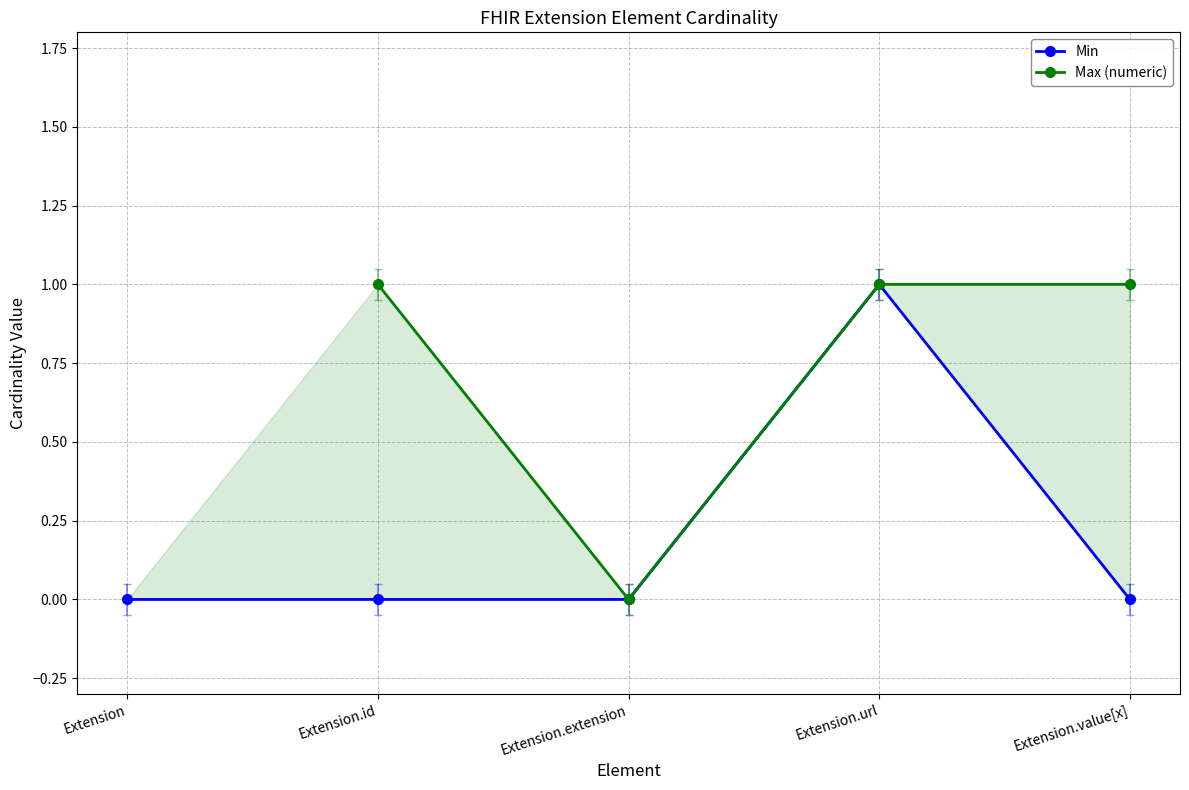

What are all the series names shown in the legend?

Min, Max (numeric)